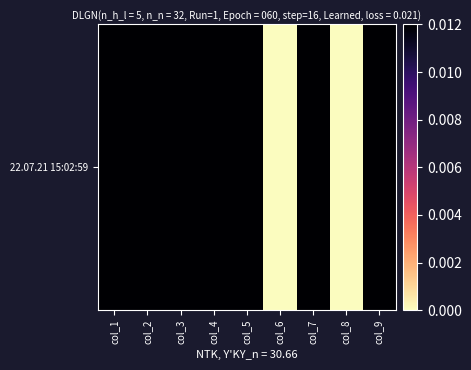

List the labels in order of value, largest first.

col_1, col_2, col_3, col_4, col_5, col_7, col_9, col_6, col_8